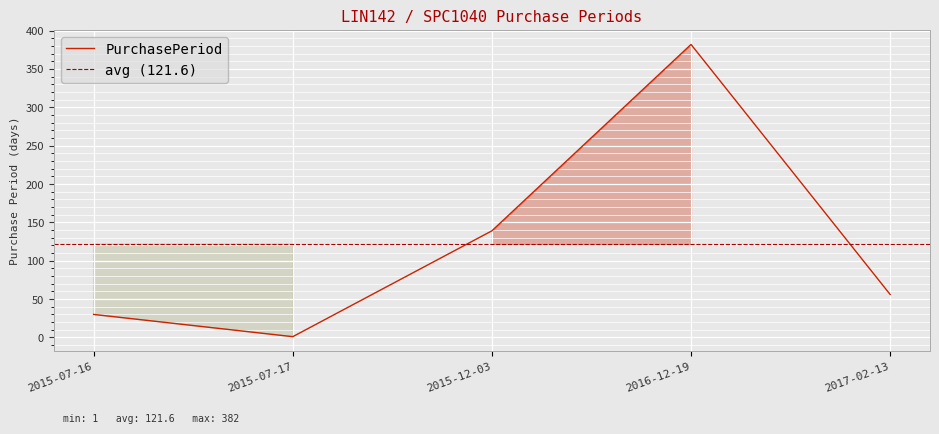

What is the smallest value displayed?

1